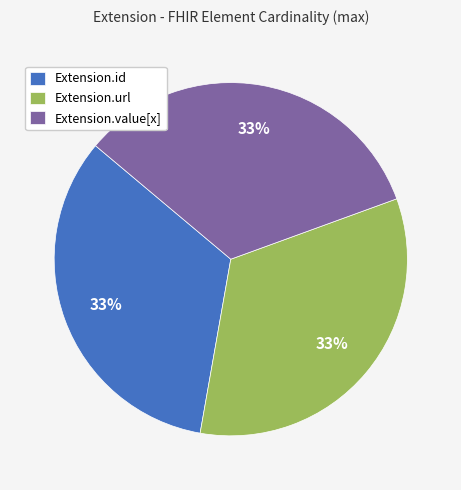

How many slices are in this pie chart?

3